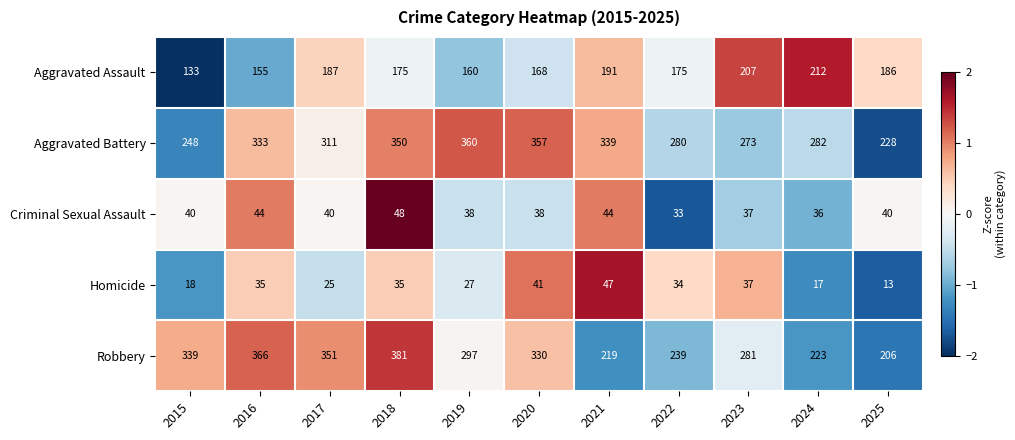

Count the number of data series in this chart.

5